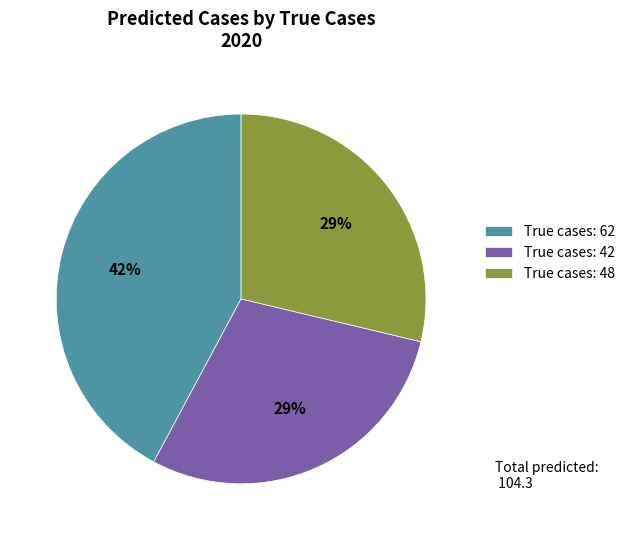

What is the largest slice in the pie chart?

True cases: 62